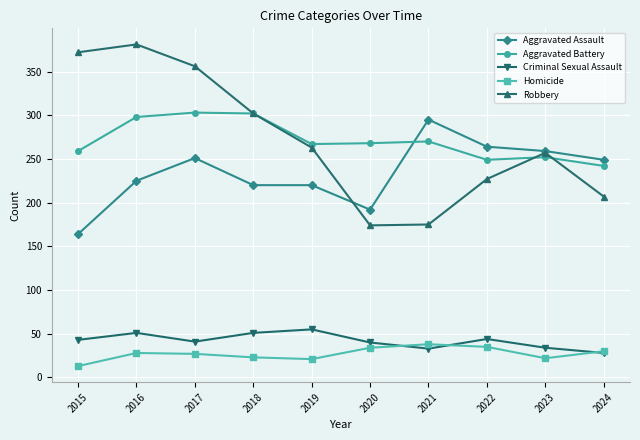

Rank the series at 2020 from highest to lowest value.

Aggravated Battery, Aggravated Assault, Robbery, Criminal Sexual Assault, Homicide